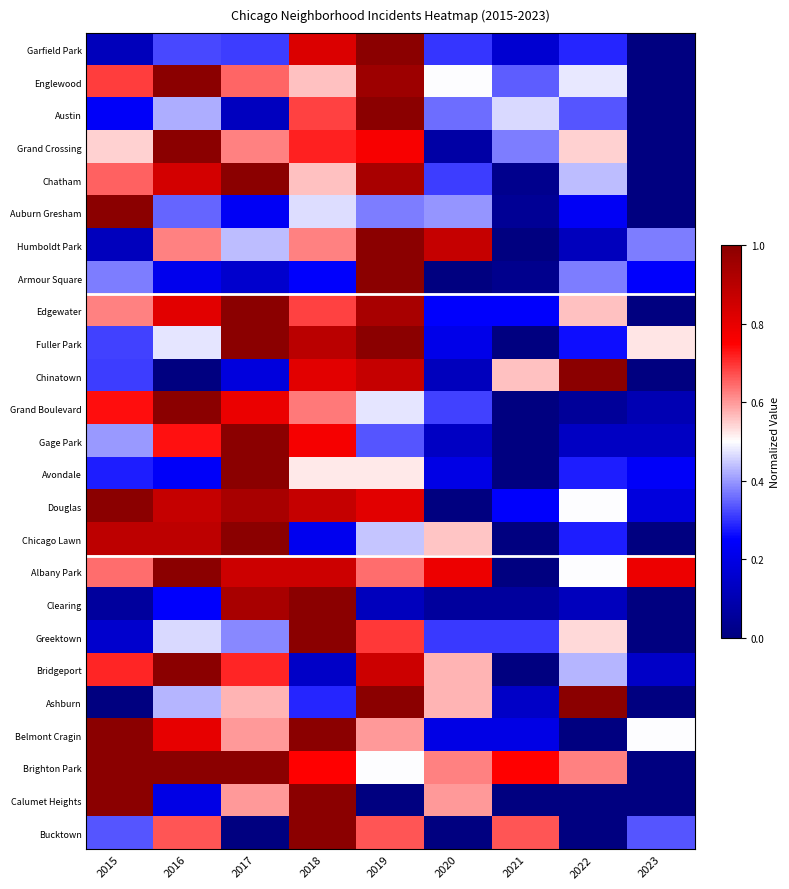

Which label corresponds to the largest value in the chart?

2019